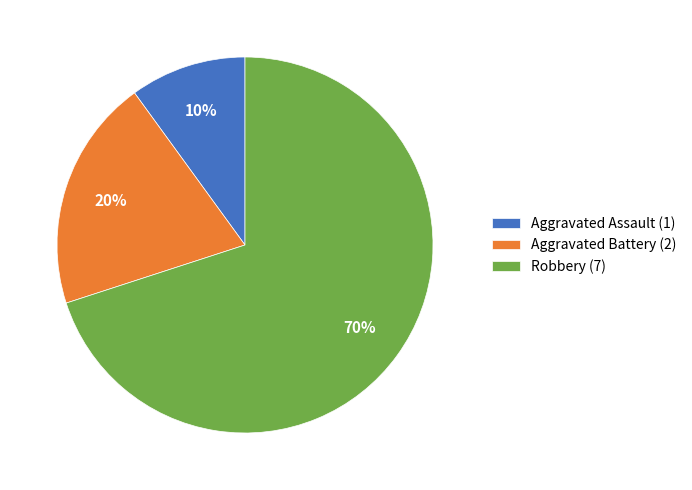

How many slices are in this pie chart?

3